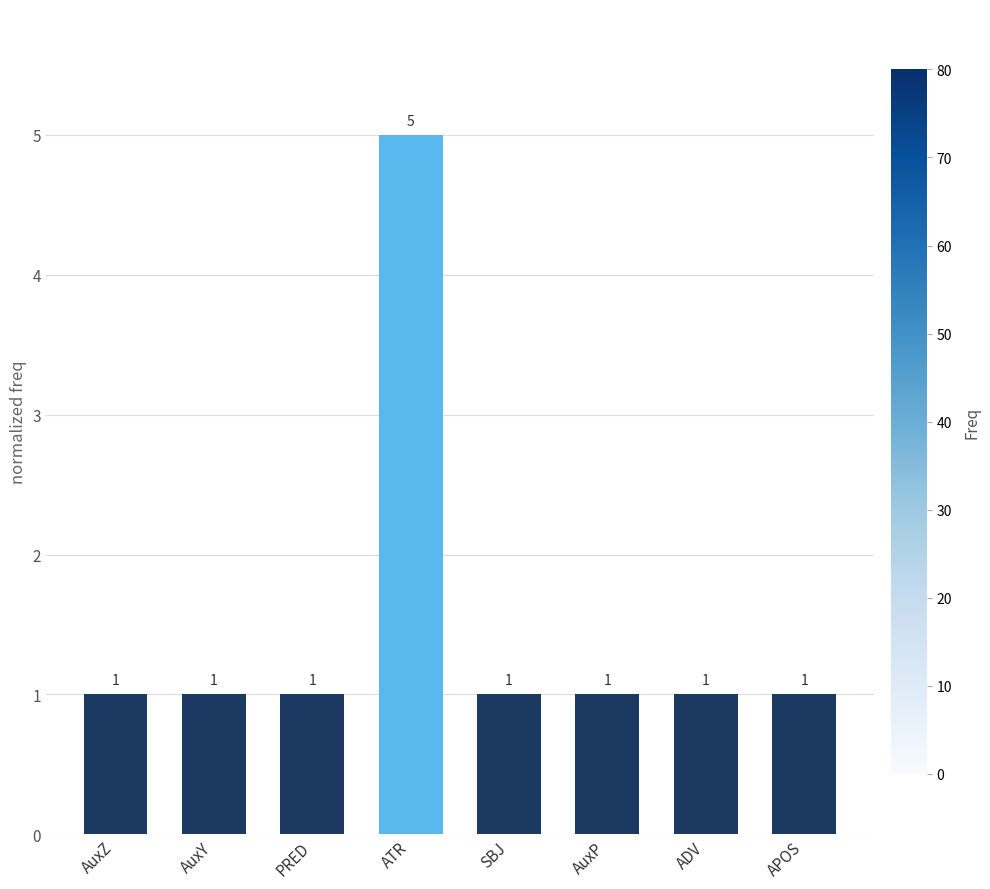

What is the smallest value displayed?

1